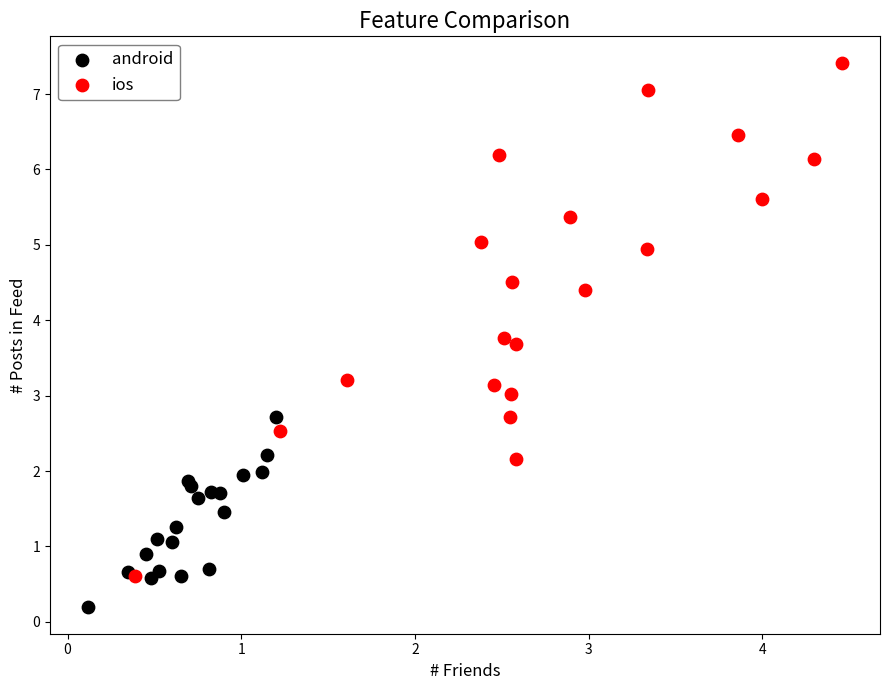

Which series reaches the maximum Y coordinate?

ios